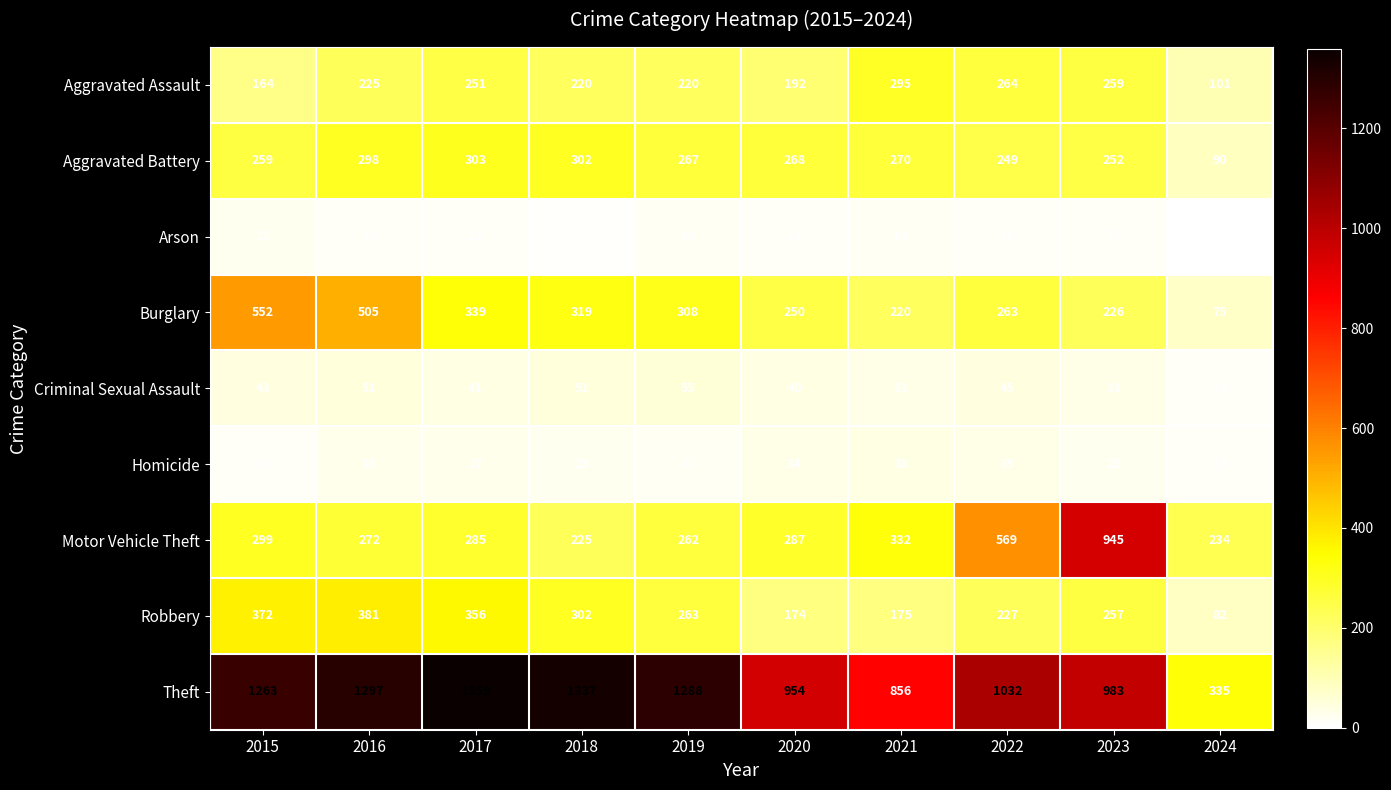

Which series has the largest total across all categories?

Theft